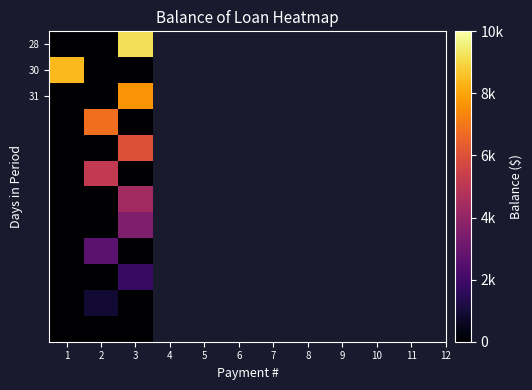

What is the total value across all series at 1?

8420.7